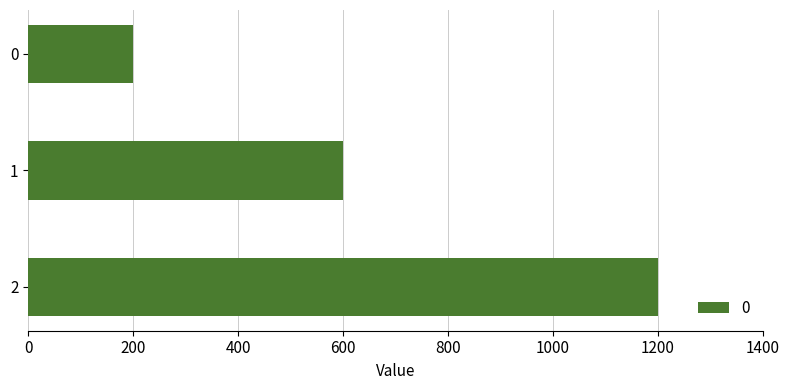

How many values are below 600?

1